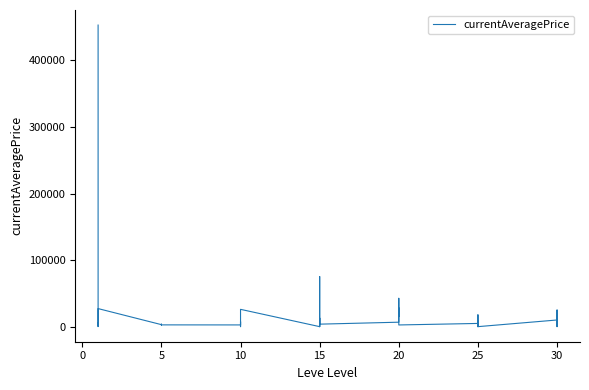

What is the value of the 39th point from the left?

25000.0